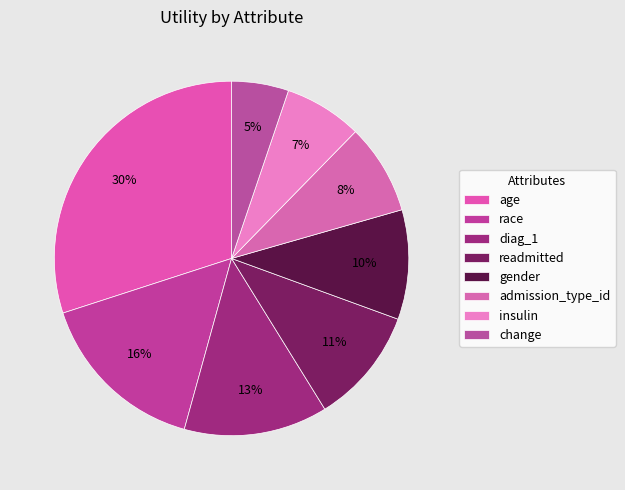

Which category has the smallest portion of the pie?

change